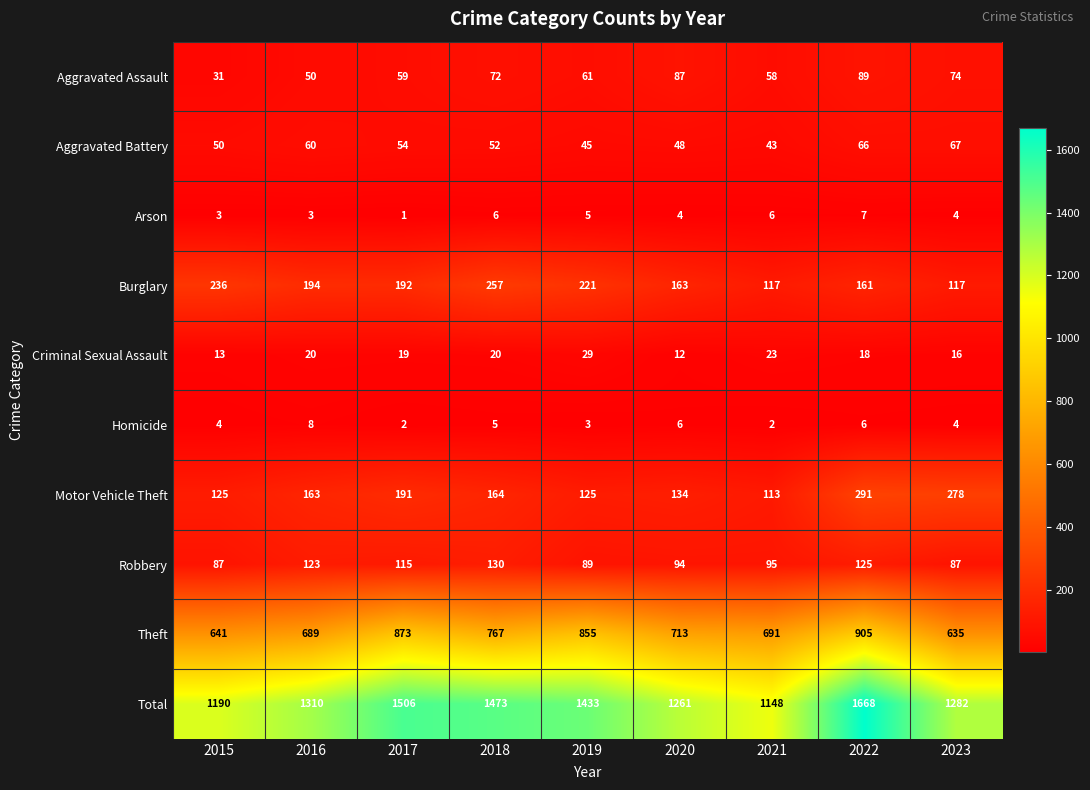

What is the difference between the maximum and minimum values in the Aggravated Battery series?

24